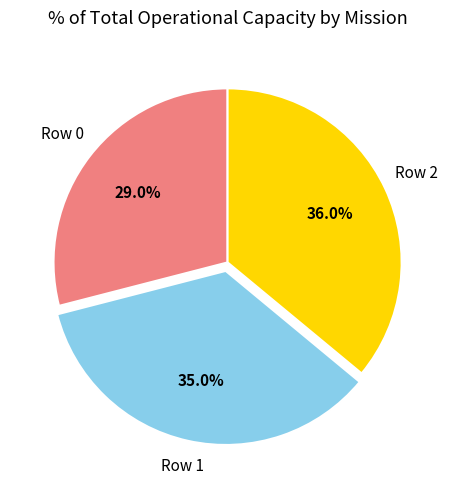

How many slices are in this pie chart?

3